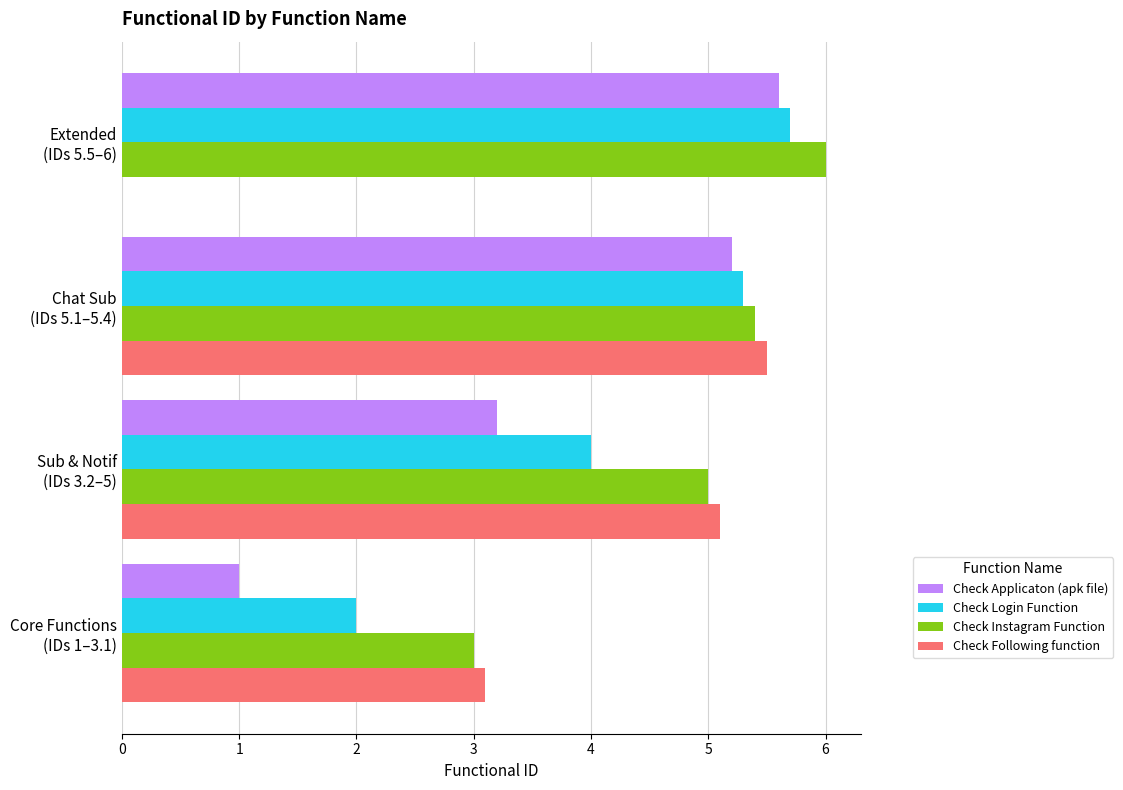

What is the greatest value displayed?

6.0